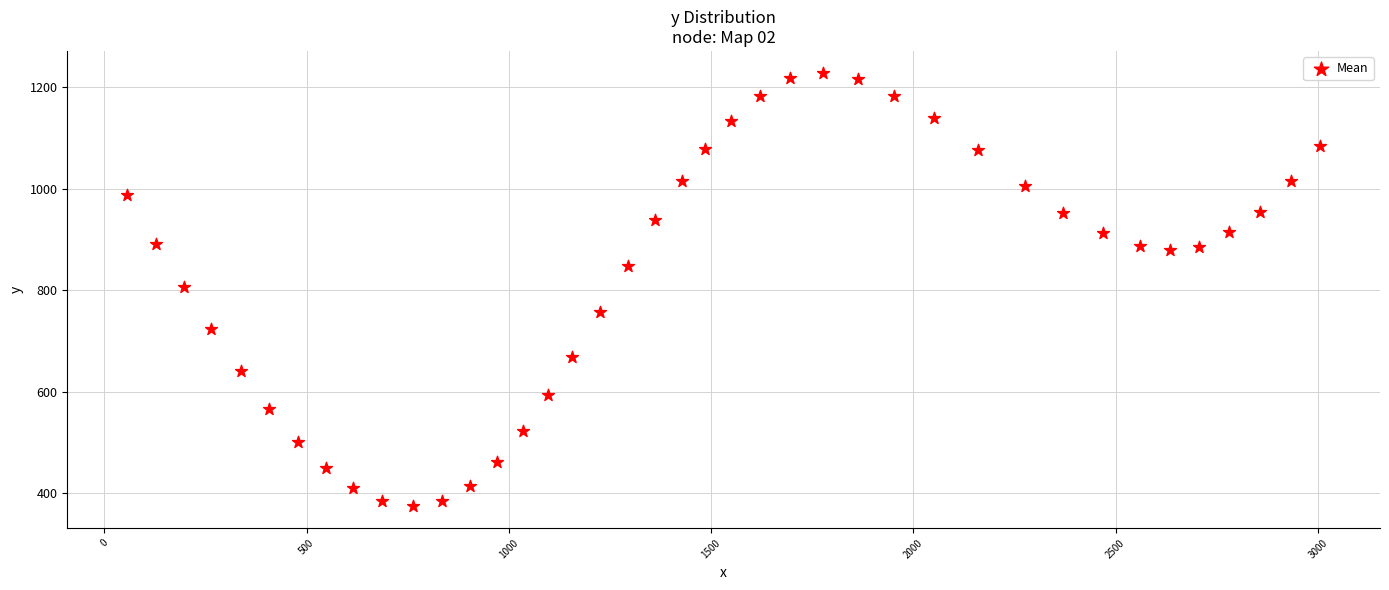

What is the range of X values (max minus min)?

2950